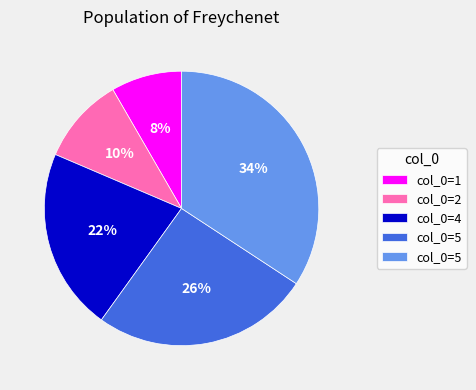

How many slices are in this pie chart?

5